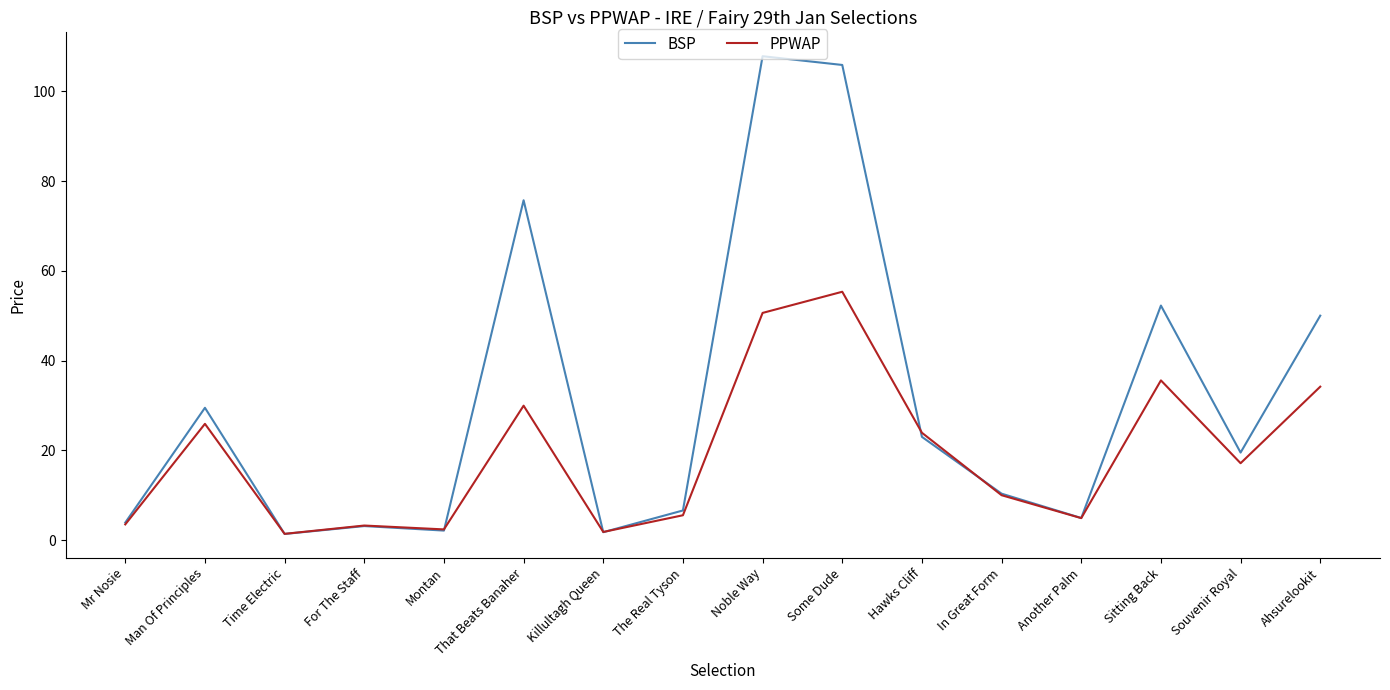

Is the value of PPWAP at Man Of Principles greater than the value of BSP at Sitting Back?

No